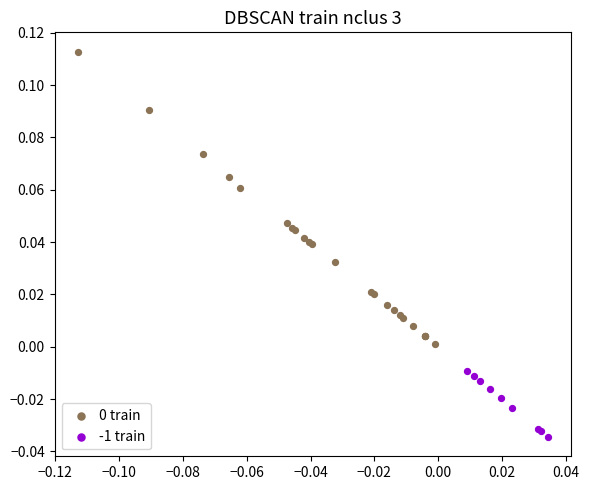

Which series reaches the minimum Y coordinate?

-1 train